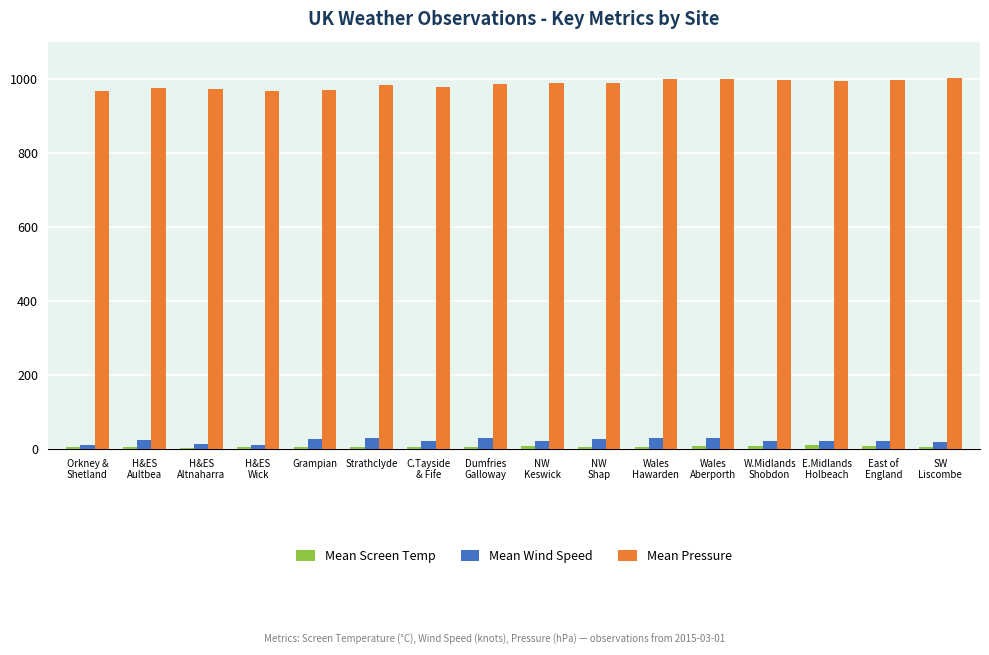

What is the maximum value shown in the chart?

1001.0